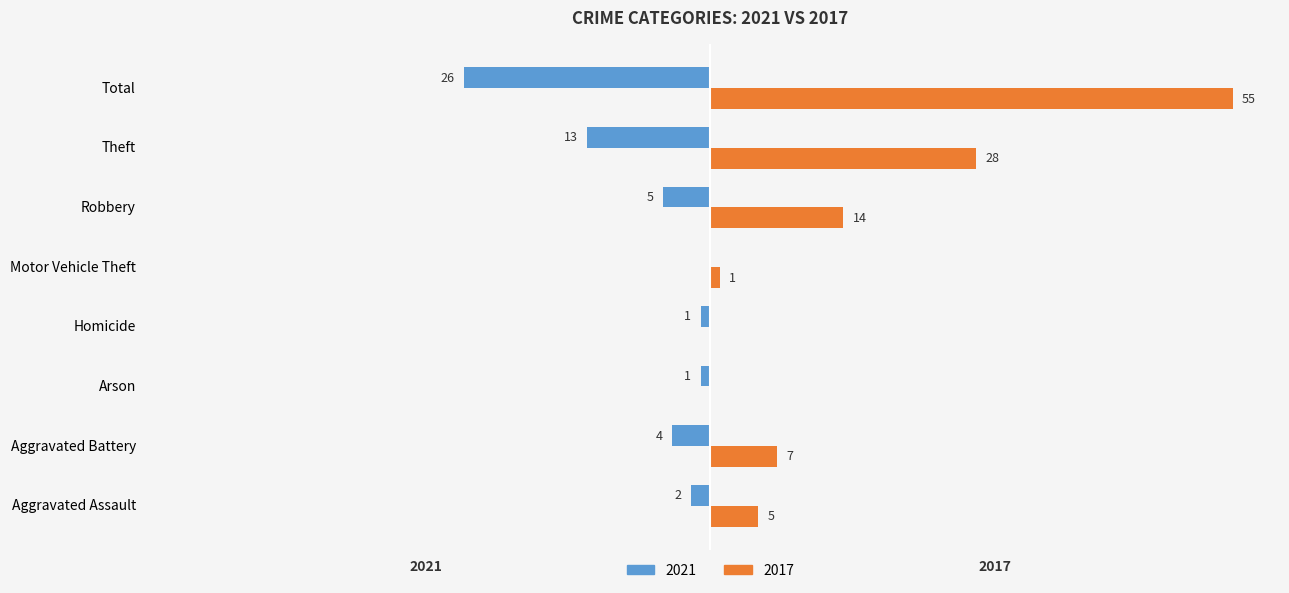

Which category has the highest value in the 2017 series?

Total